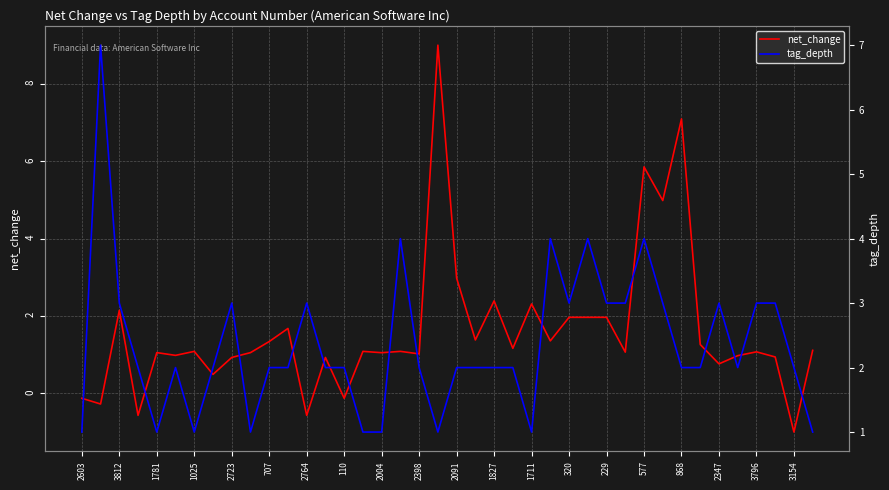

How many tag_depth values are between 2 and 3?

26